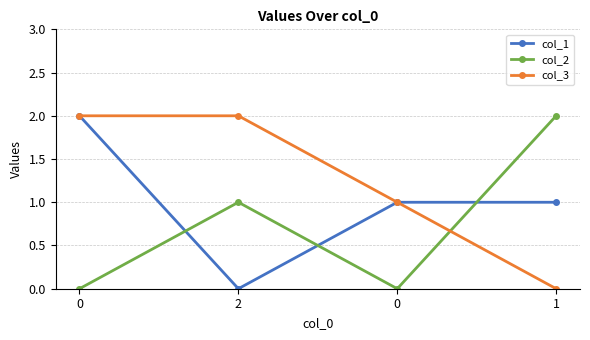

What are all the series names shown in the legend?

col_1, col_2, col_3